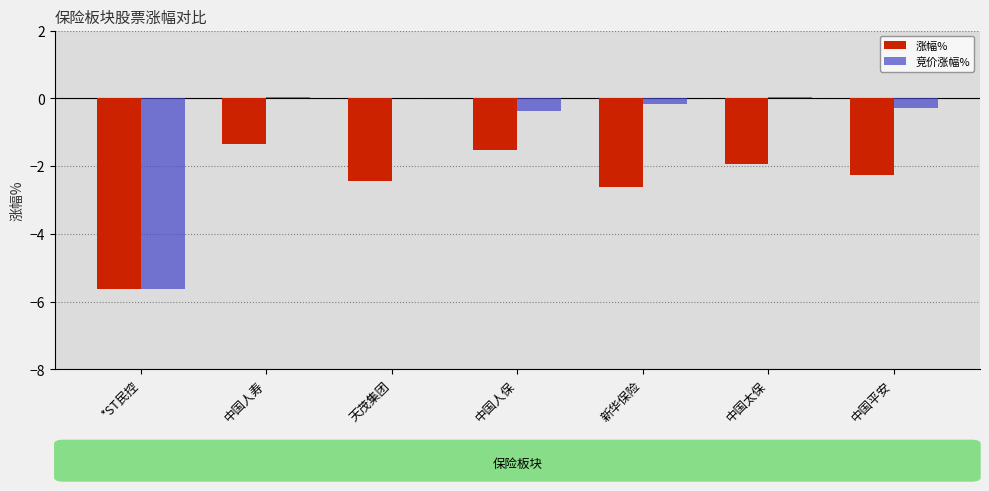

Which series has the largest total across all categories?

竞价涨幅%